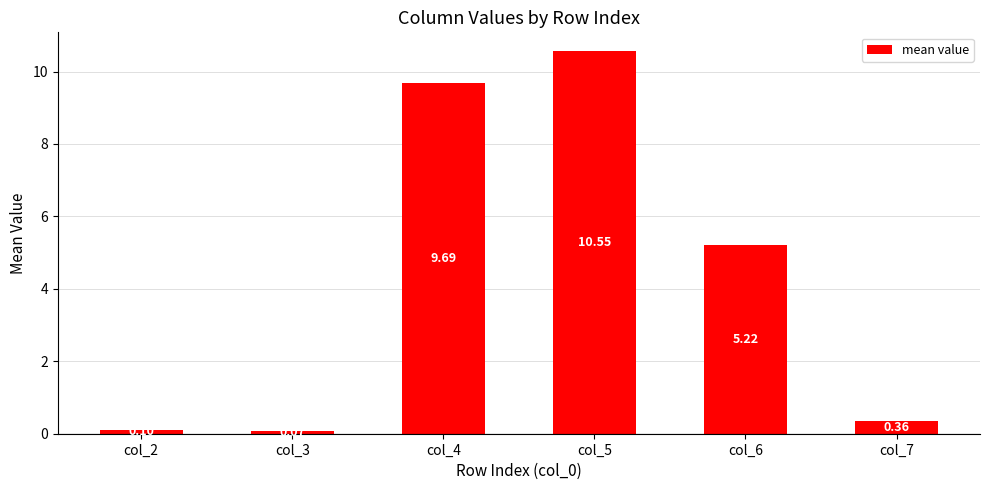

At which category does the chart reach its peak across all series?

col_5